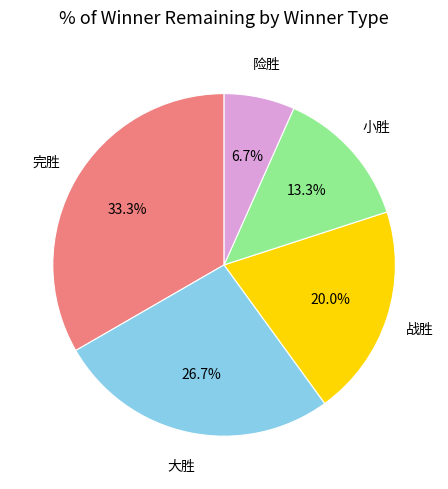

The 大胜 slice represents 27% of the pie. True or false?

True